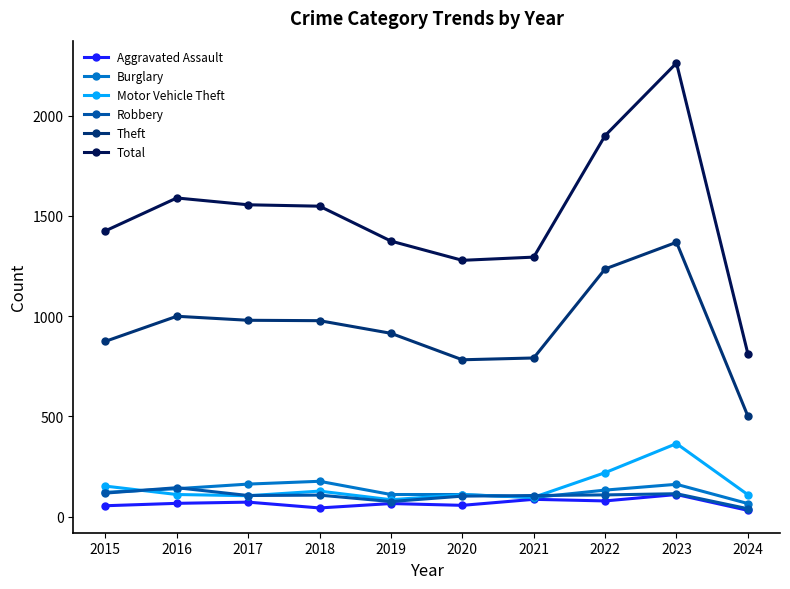

At how many categories does at least one series exceed 1508?

5